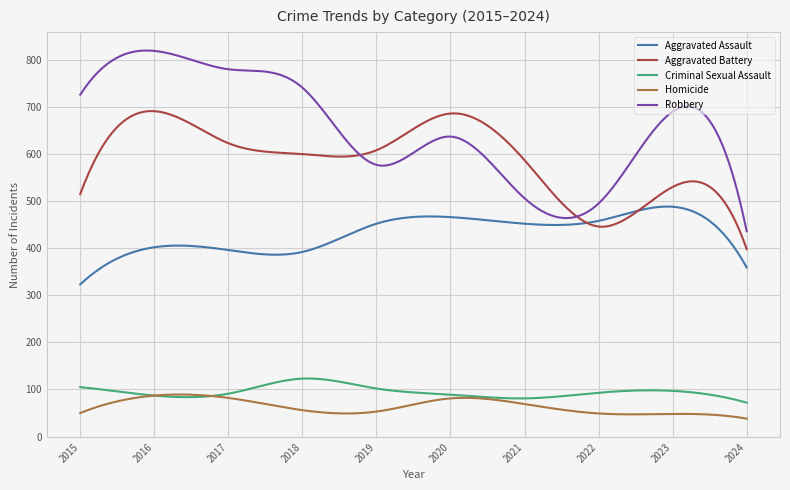

True or false: Aggravated Assault and Homicide intersect in this chart.

False